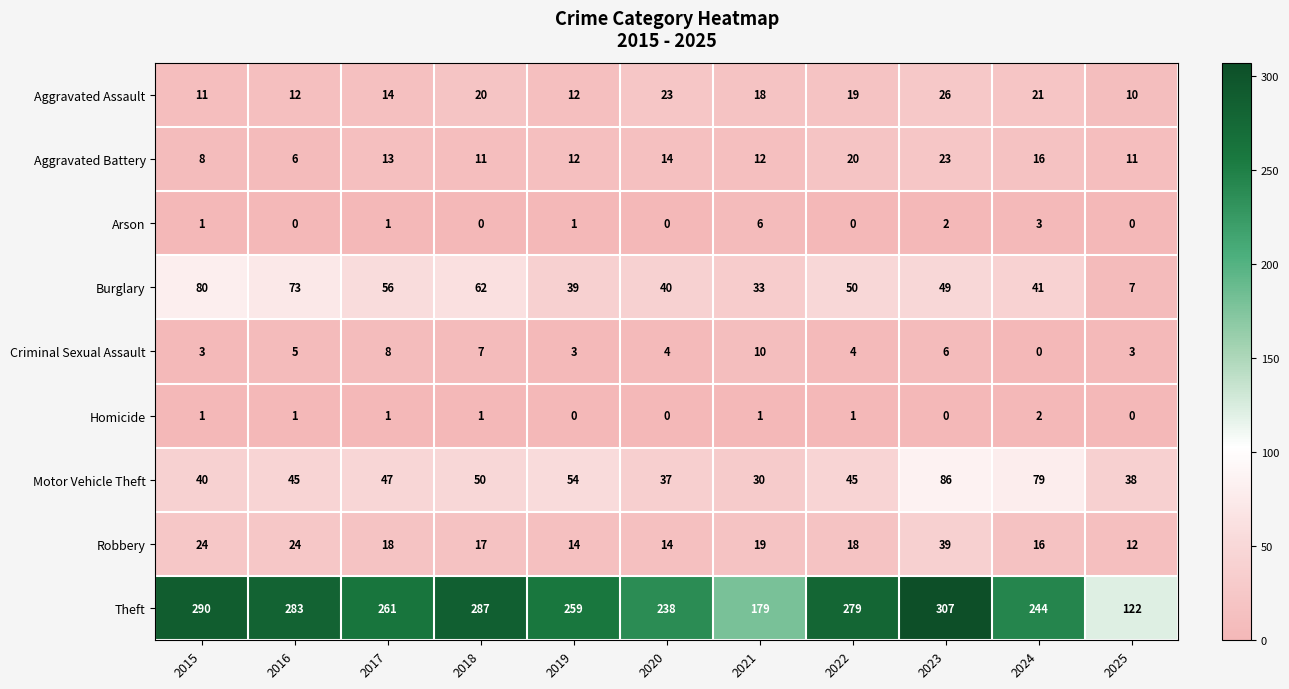

Between 2015 and 2022, which series saw the biggest shift?

Burglary